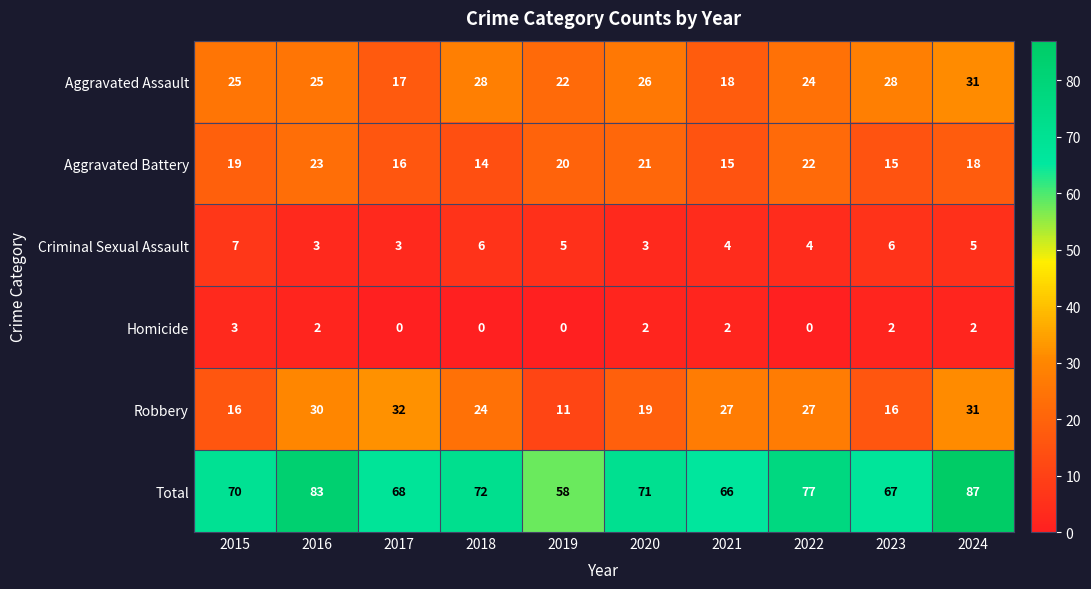

Is it true that Homicide equals 2 at 2024?

True